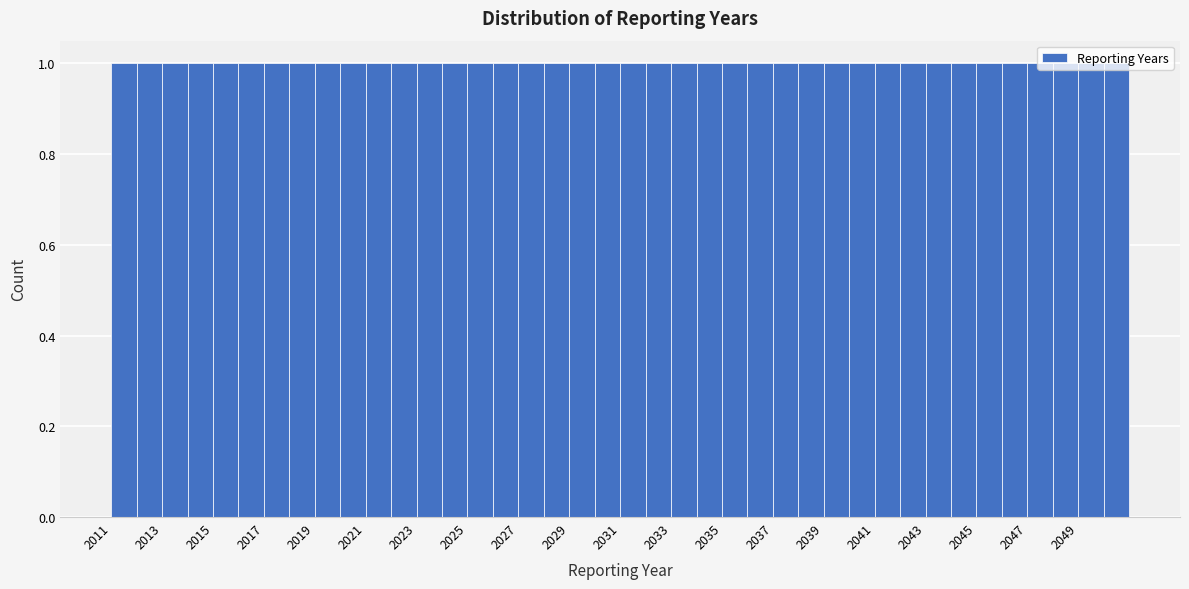

How tall is the bar that spans 2018 to 2019 on the x-axis? The values are not printed on the chart, so give them approximately, as read against the axis.

1